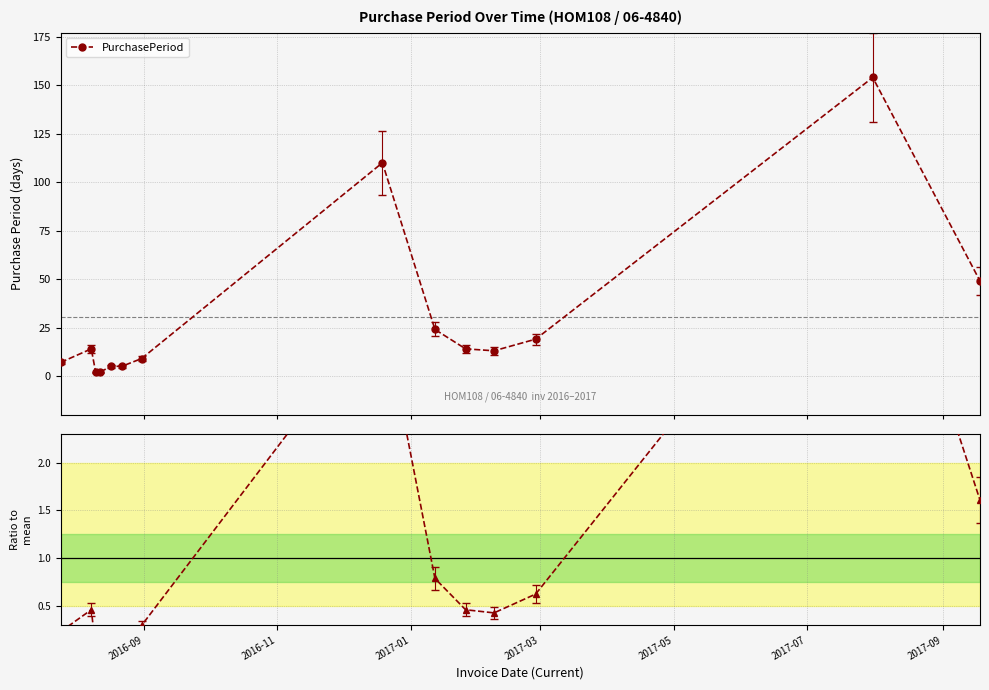

What is the difference between the maximum and second lowest values in the Ratio to mean series?

5.0